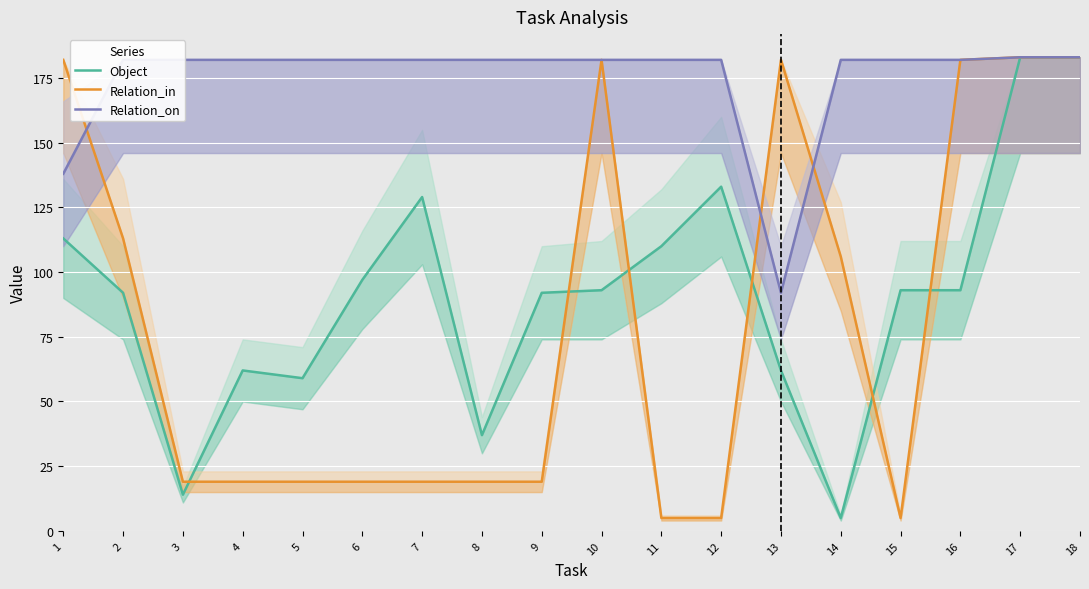

Rank the categories by Relation_in value from highest to lowest.

17, 18, 1, 10, 13, 16, 2, 14, 3, 4, 5, 6, 7, 8, 9, 11, 12, 15